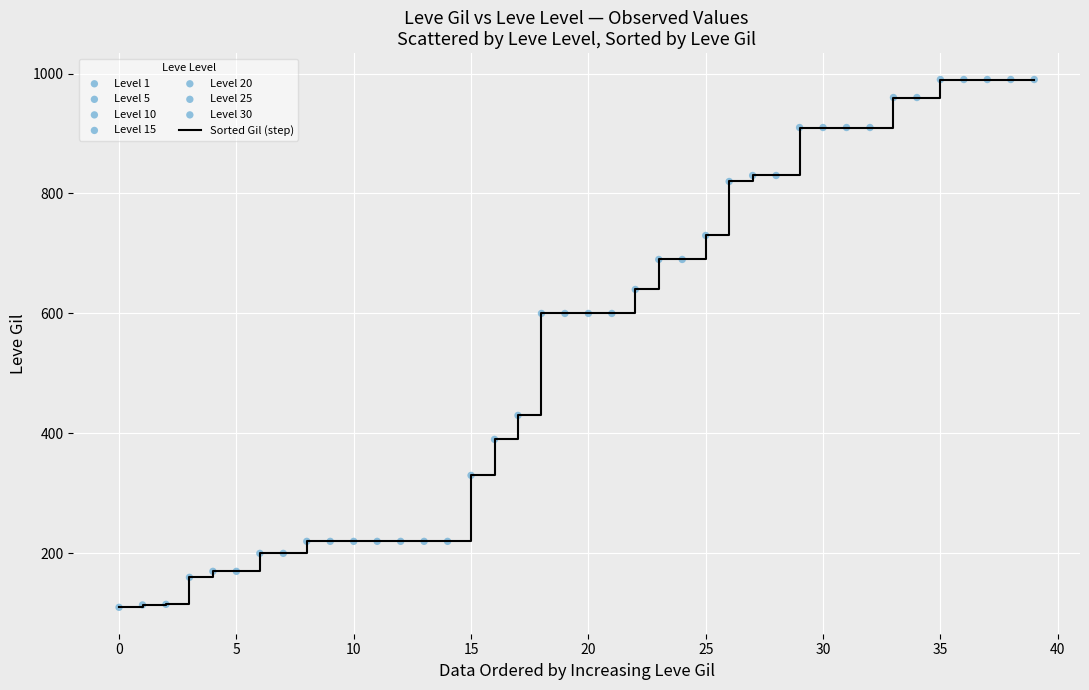

What is the difference between the maximum and minimum values?

880